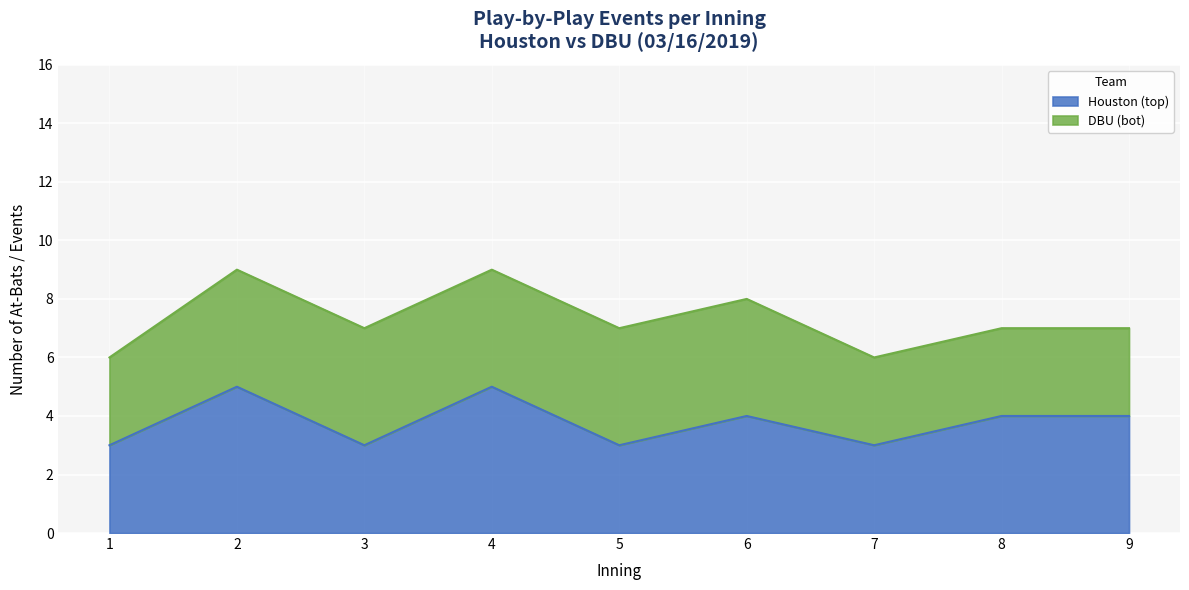

How many points are lower than both their immediate neighbors (excluding endpoints)?

3